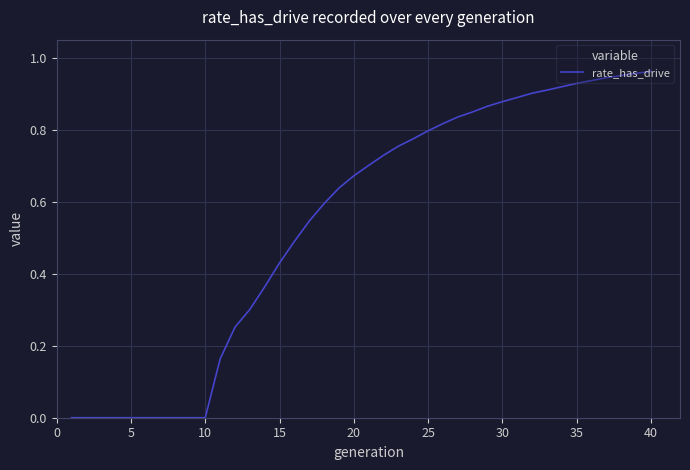

How many lines are shown in the chart?

1